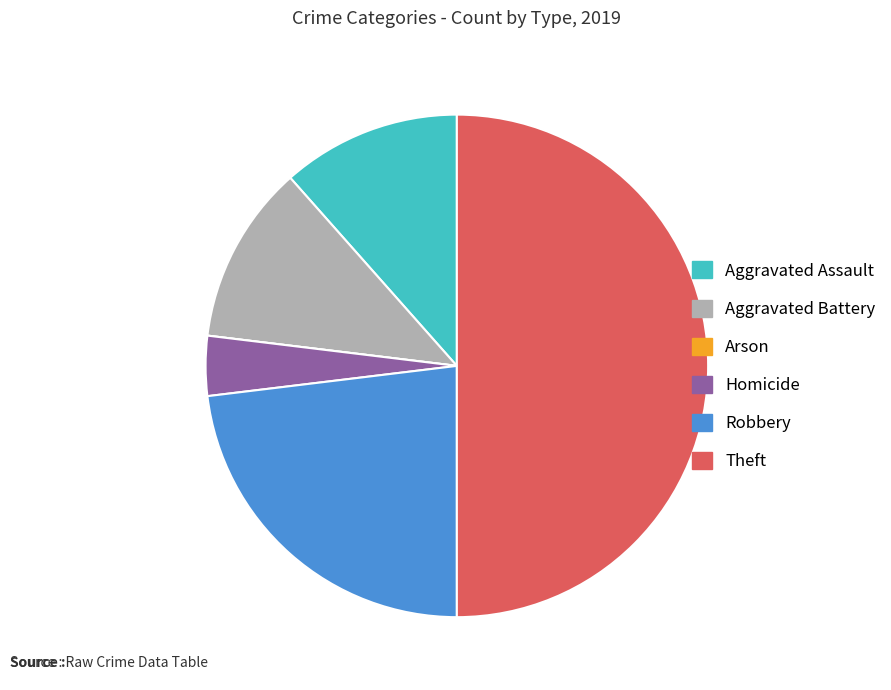

Which category has the biggest portion of the pie?

Theft